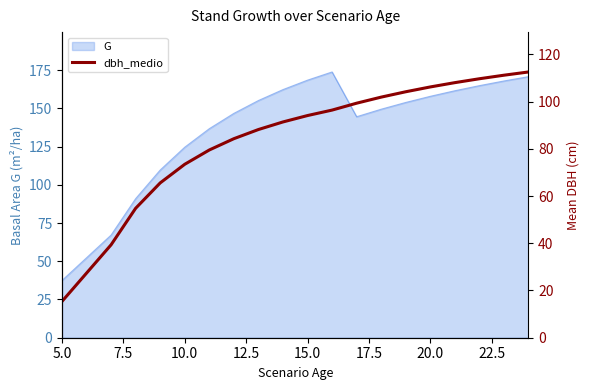

What is the difference between the second highest and minimum values?

95.8